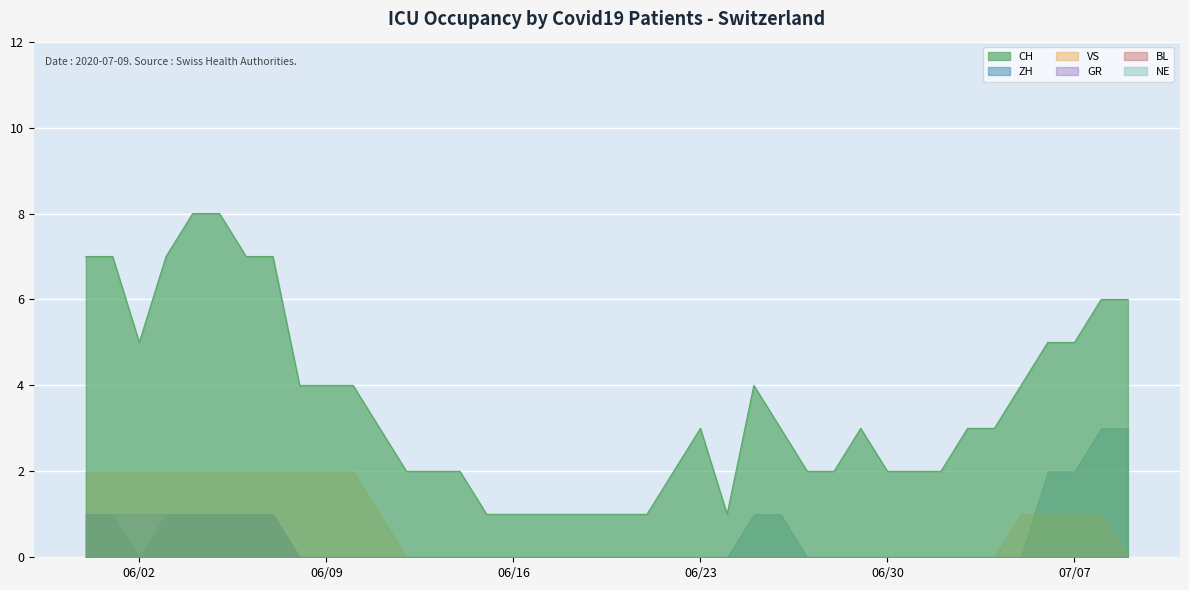

How many lines are shown in the chart?

6